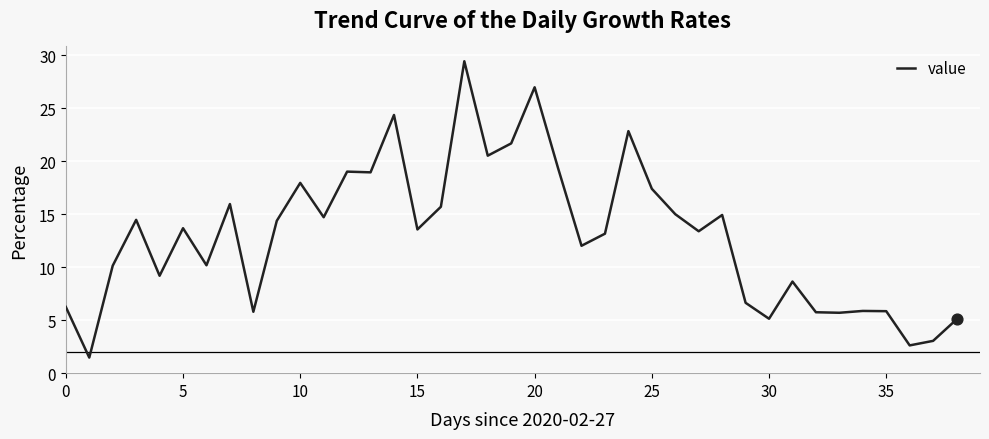

What is the difference between the maximum and minimum values?

28.0